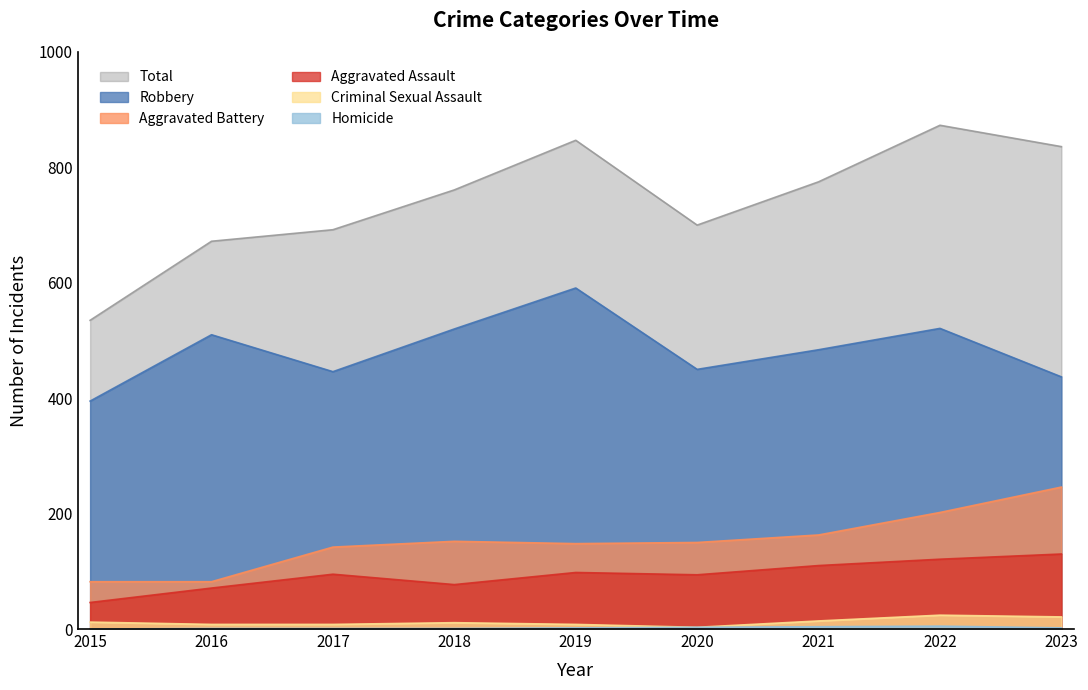

Reading left to right, list all the values displayed in this chart.

Aggravated Assault: 46	71	95	77	98	94	110	121	130
Aggravated Battery: 82	82	142	152	148	150	163	202	246
Criminal Sexual Assault: 12	8	8	11	8	3	14	24	21
Homicide: 0	1	1	1	2	3	4	5	2
Robbery: 395	510	446	520	591	450	484	521	437
Total: 535	672	692	761	847	700	775	873	836